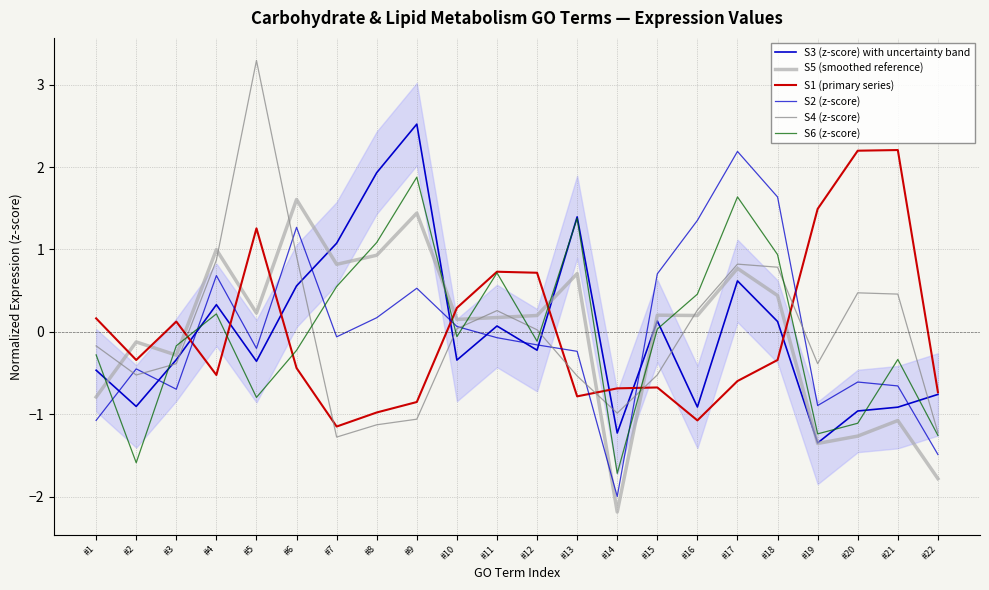

At how many categories does at least one series exceed 0?

19